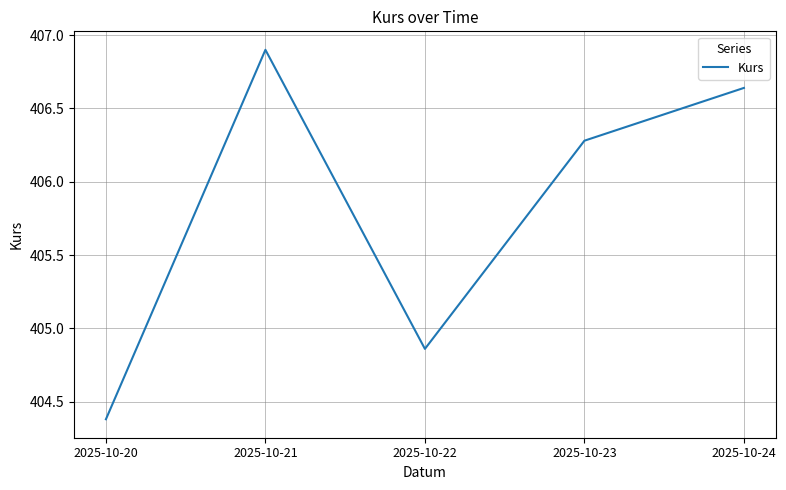

Which label corresponds to the smallest value in the chart?

2025-10-20